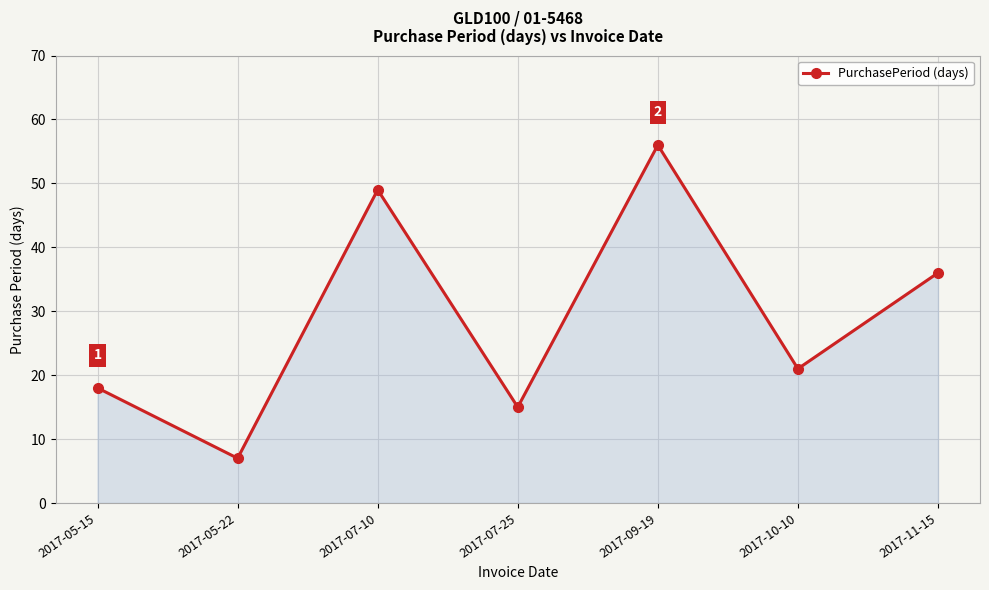

Between 2017-05-22 and 2017-07-25, which is larger?

2017-07-25